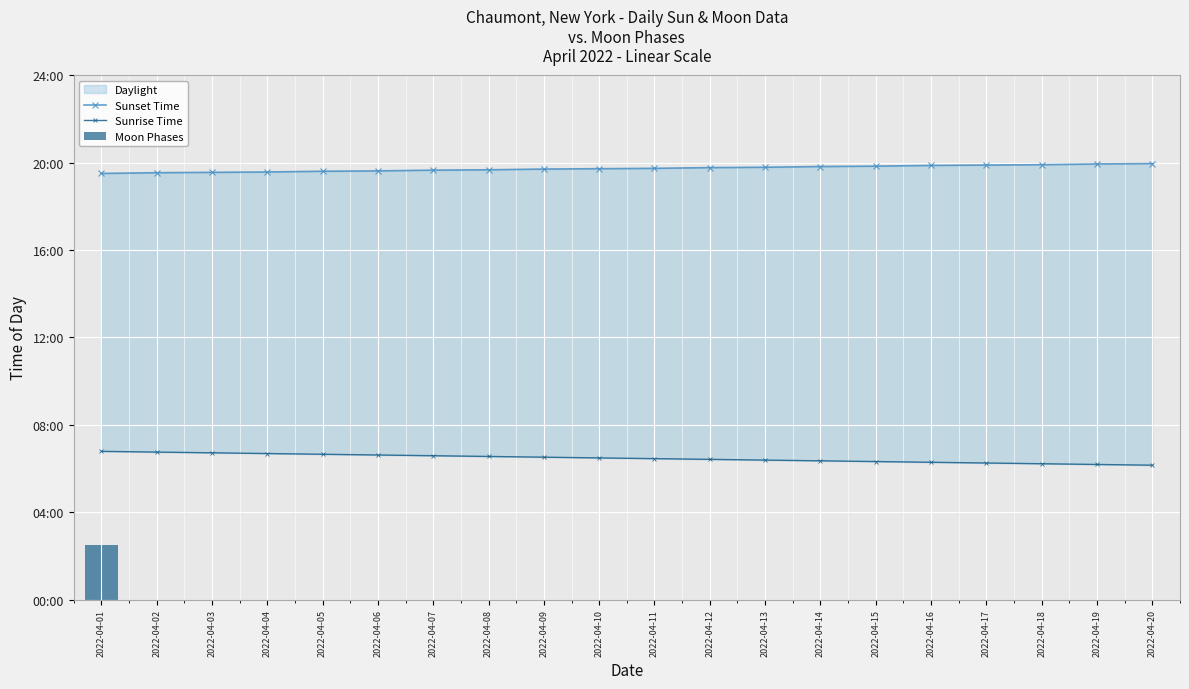

The value of Sunrise Time at 2022-04-16 is 377. True or false?

True